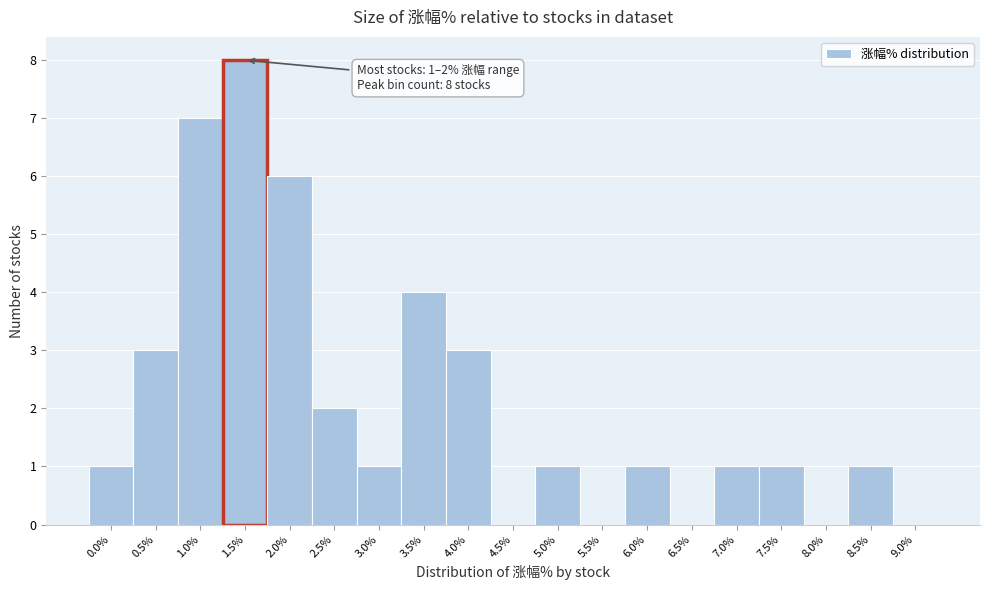

Reading left to right, what are all the values shown in this chart?

0.0%=1	0.5%=3	1.0%=7	1.5%=8	2.0%=6	2.5%=2	3.0%=1	3.5%=4	4.0%=3	4.5%=0	5.0%=1	5.5%=0	6.0%=1	6.5%=0	7.0%=1	7.5%=1	8.0%=0	8.5%=1	9.0%=0